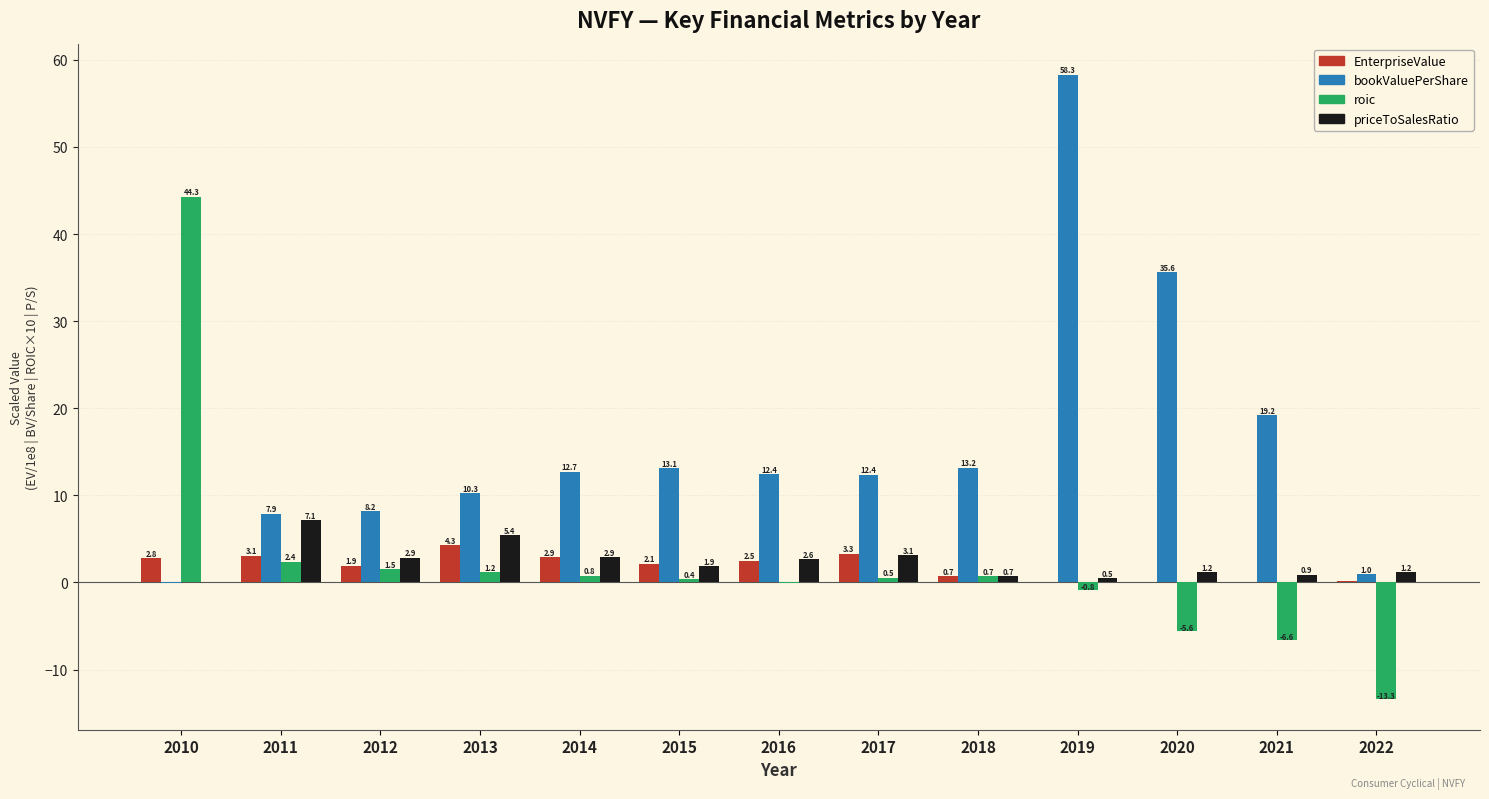

Which series changed the most between 2018 and 2020?

bookValuePerShare